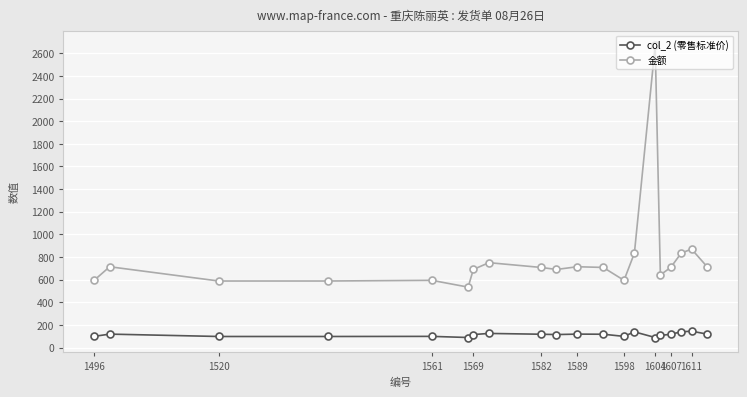

What is the minimum value shown in the chart?

89